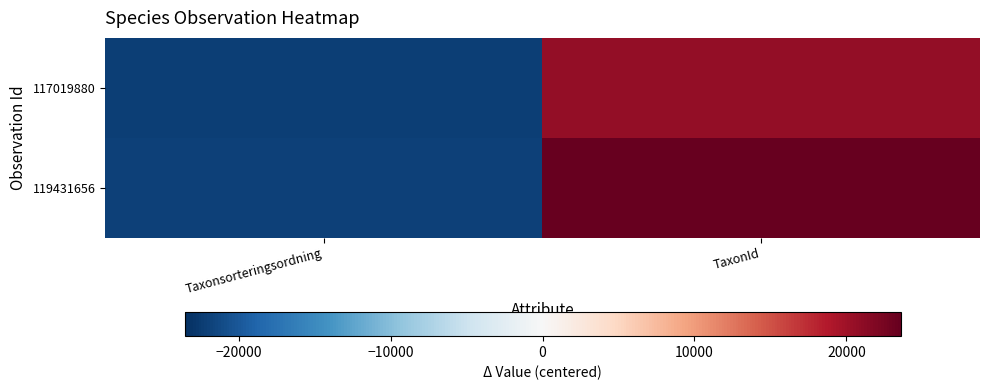

Reading left to right, extract all data points from this chart.

117019880: Taxonsorteringsordning=-22116	TaxonId=20636
119431656: Taxonsorteringsordning=-22084	TaxonId=23564